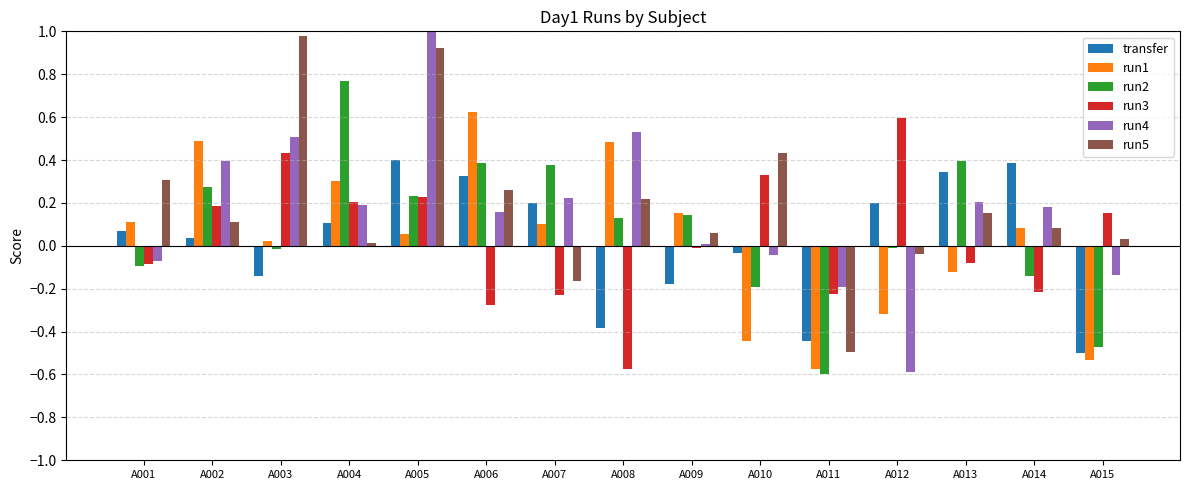

At which category is the sum across all series the highest?

A005